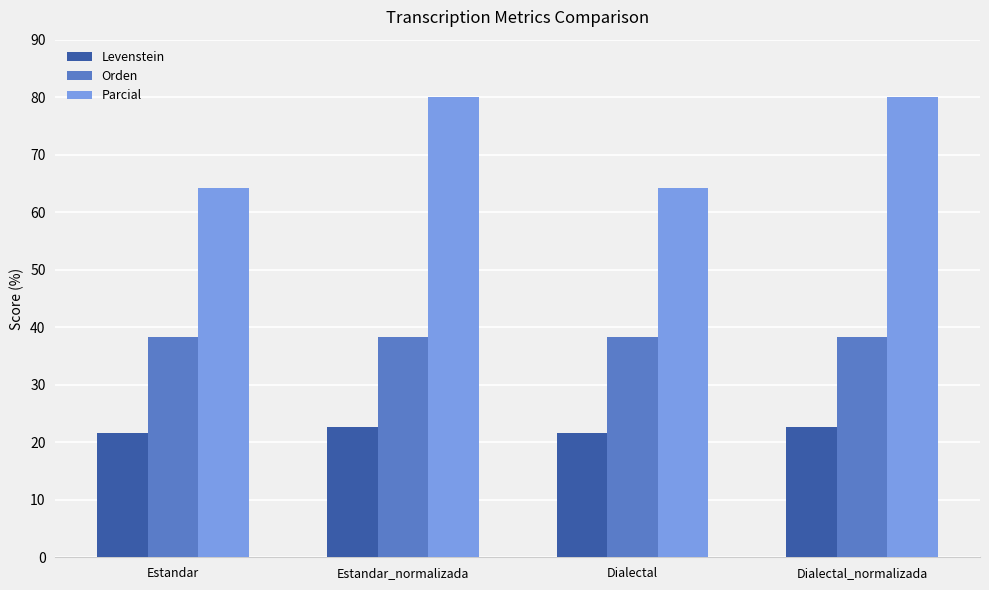

What is the value of the Levenstein bar at the 4th from the left?

22.7